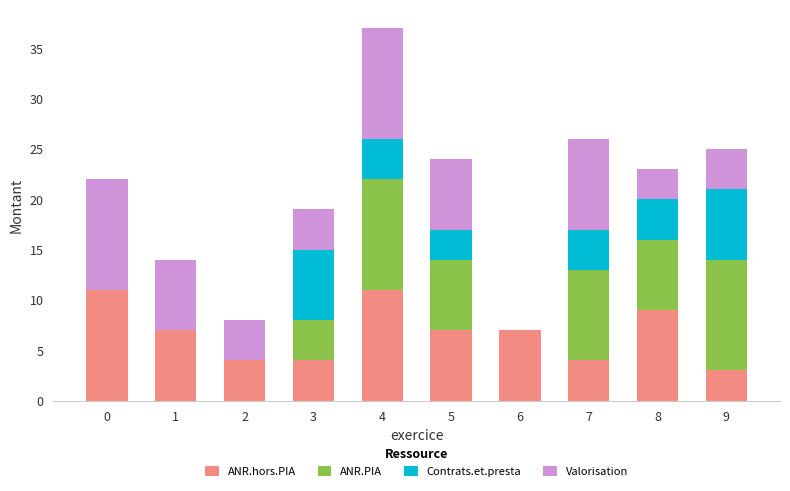

True or false: ANR.hors.PIA has a value of 7 at 5.

True